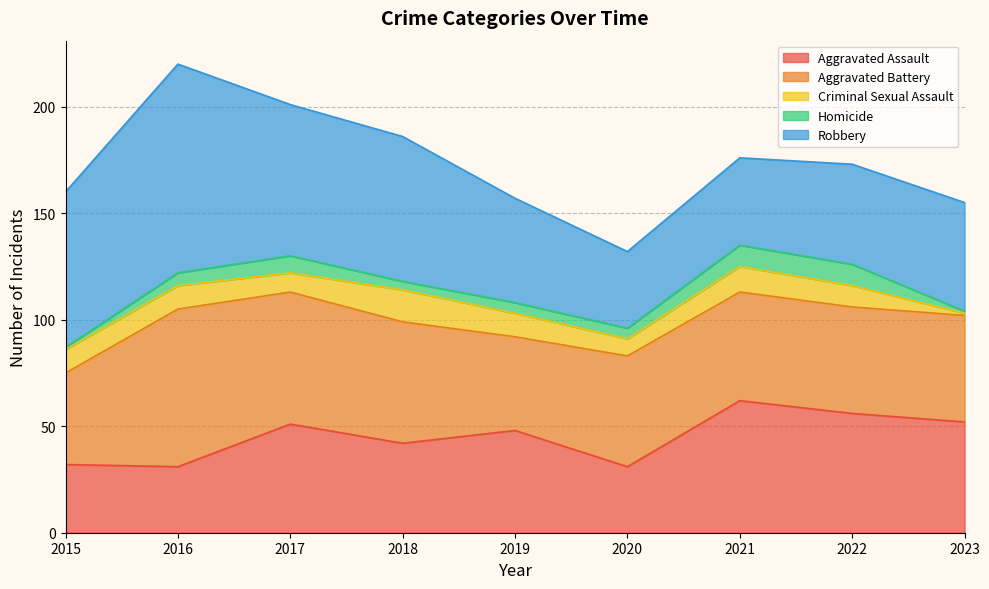

How many data points in Aggravated Assault are less than 48?

4